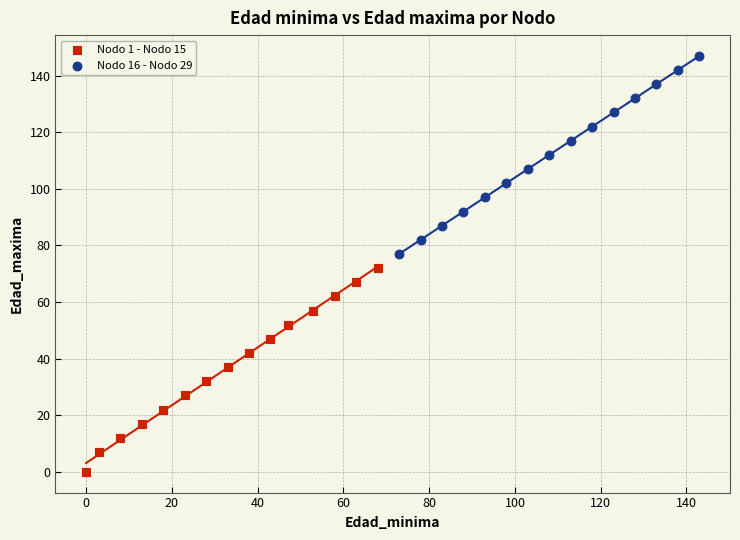

Which series contains the lowest Y value?

Nodo 1 - Nodo 15